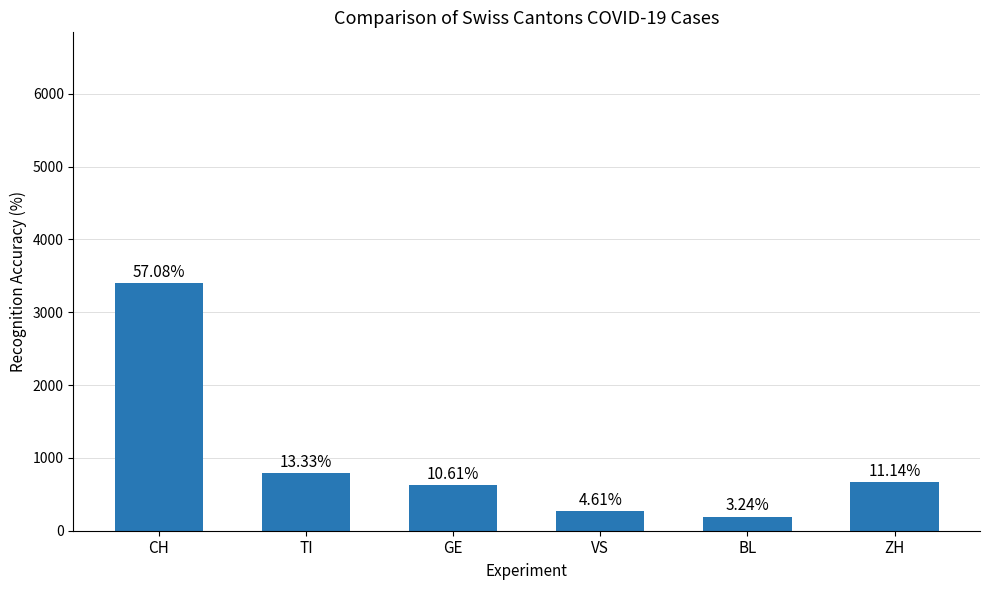

What is the change in value from TI to ZH?

-130